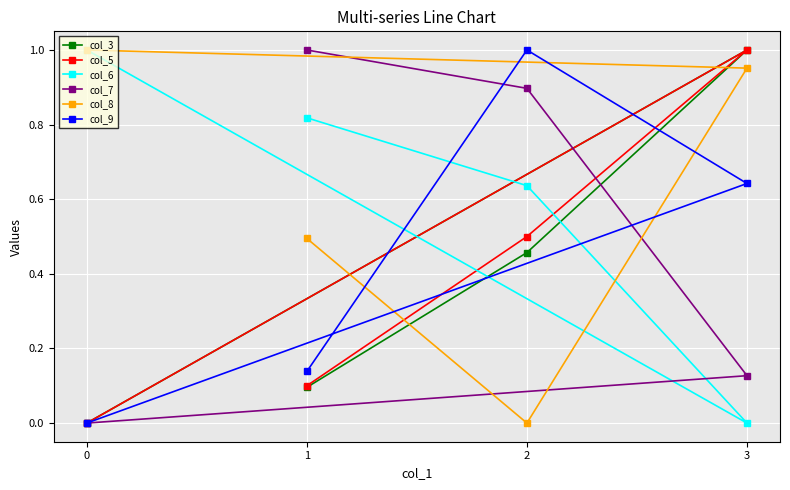

The value of col_8 at 3 is 1.0. True or false?

True